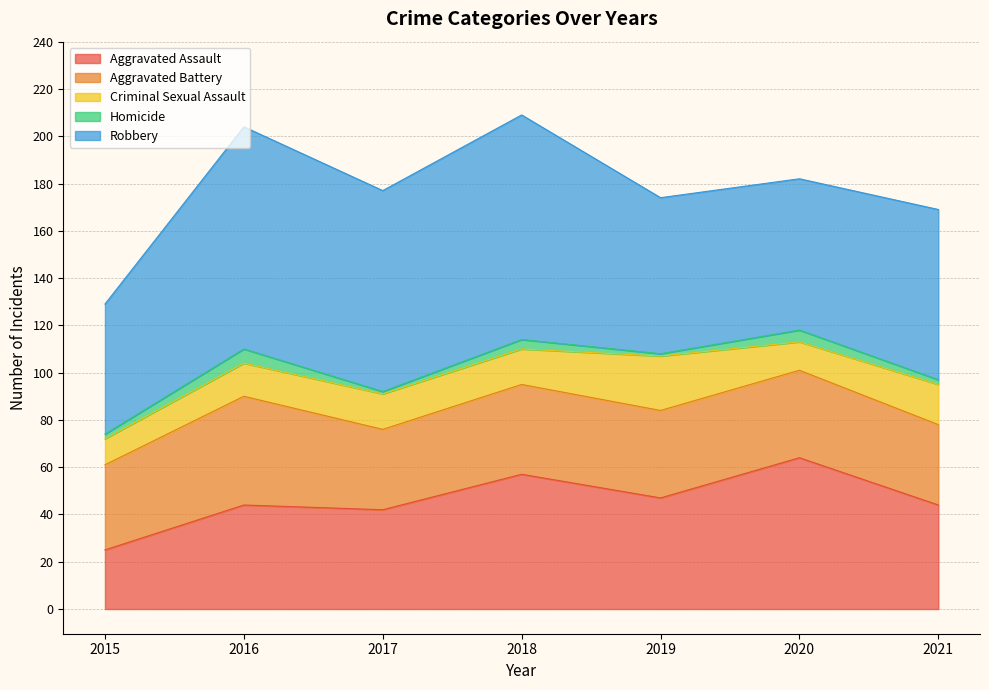

What is the sum of all Homicide values?

21